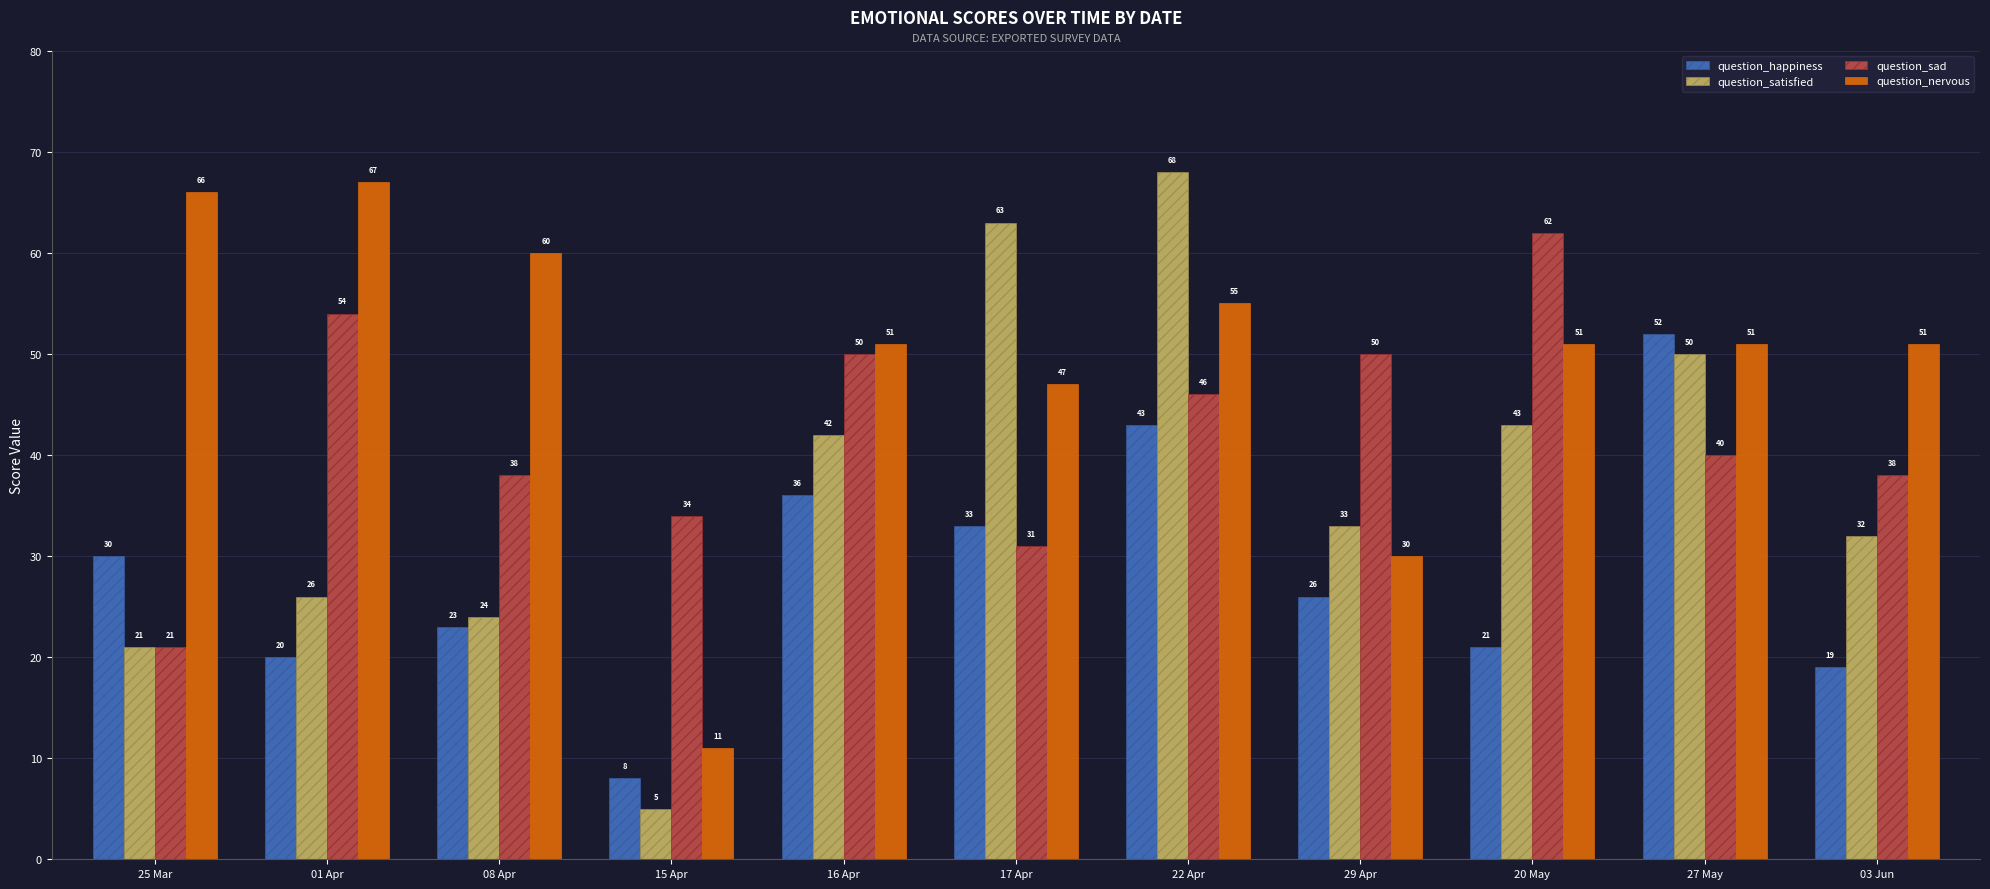

What is the total value across all series at 17 Apr?

174